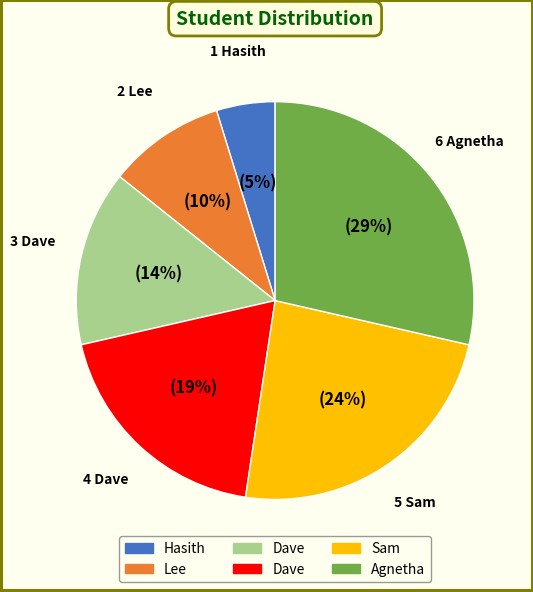

To the nearest percent, what is the difference between the largest and smallest slice percentages?

24%